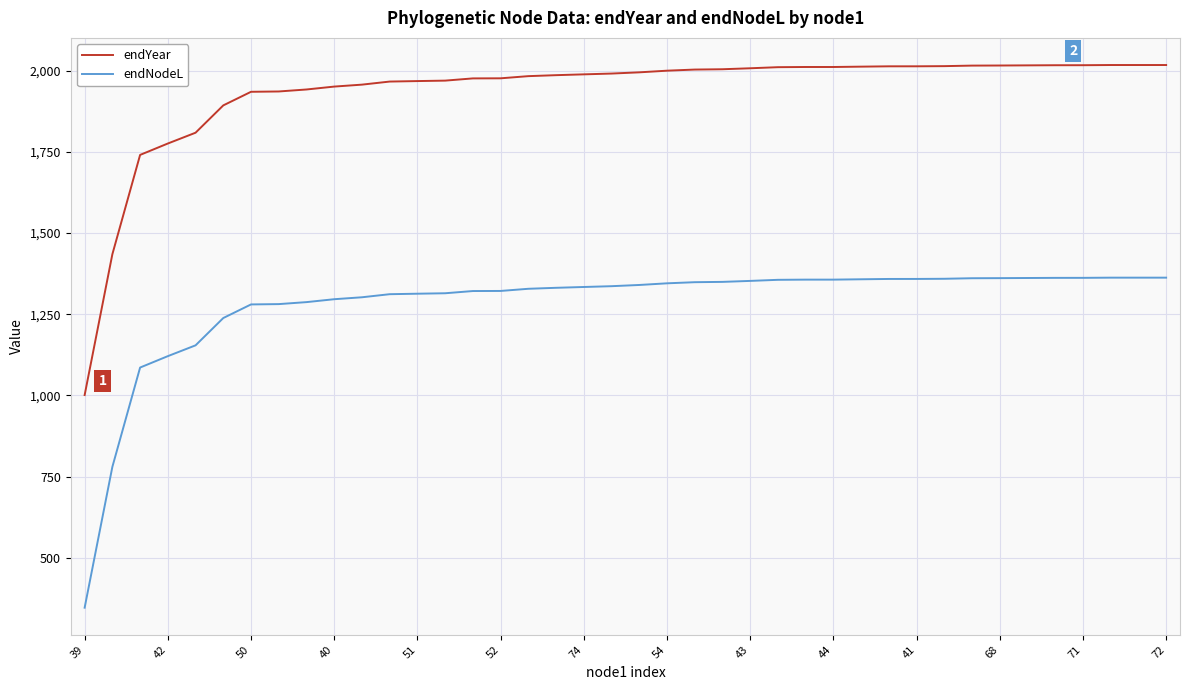

True or false: endYear and endNodeL intersect in this chart.

False